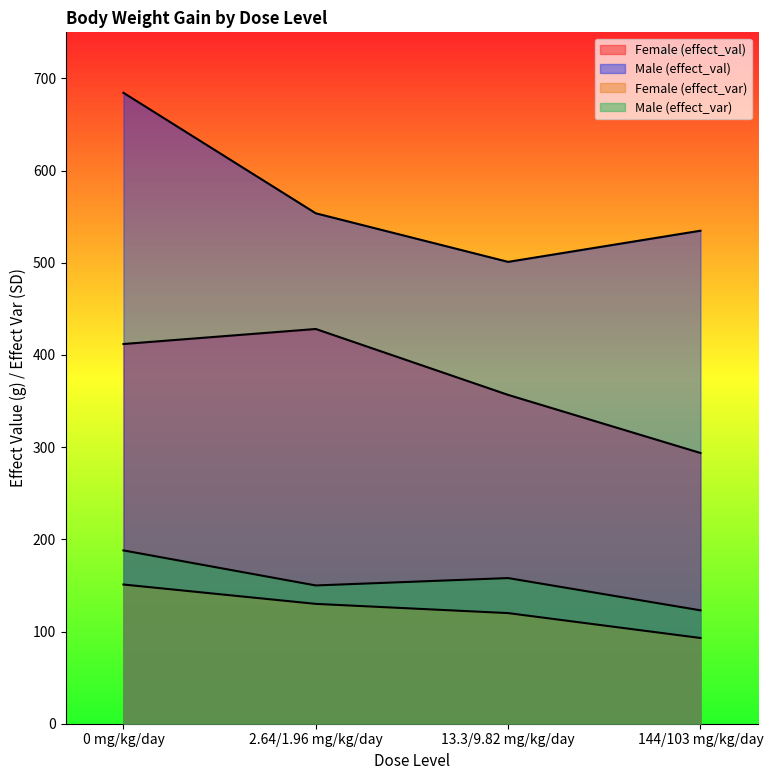

What is the maximum value shown in the chart?

684.4